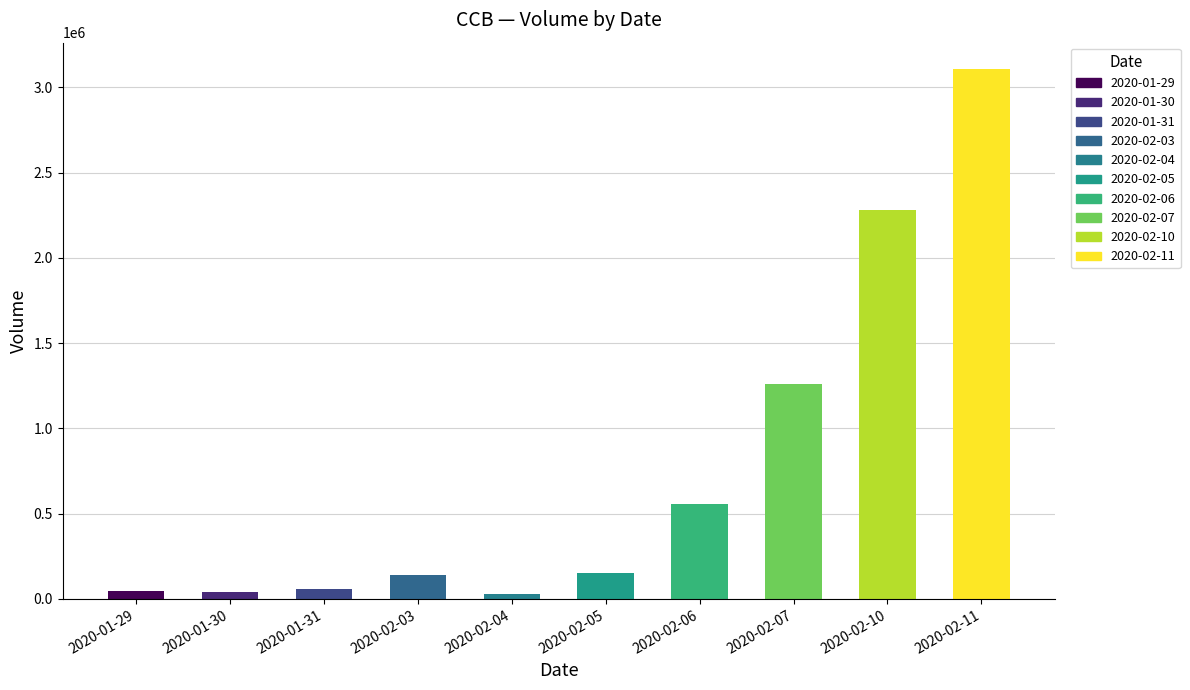

At how many categories does at least one series exceed 1730328?

2